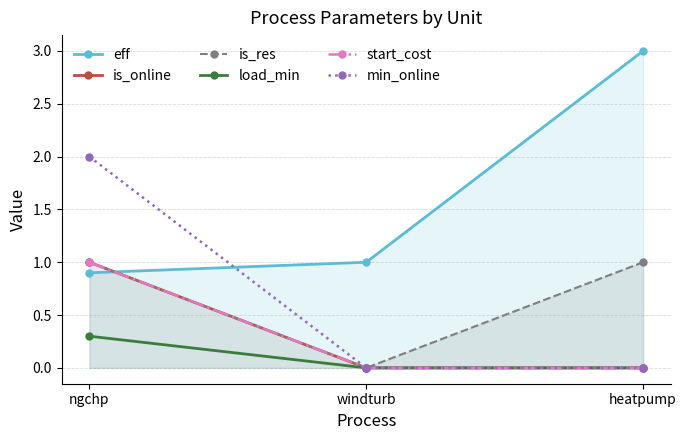

Reading left to right, what are all the values shown in this chart?

eff: ngchp=0.9	windturb=1.0	heatpump=3.0
is_online: ngchp=1.0	windturb=0.0	heatpump=0.0
is_res: ngchp=1.0	windturb=0.0	heatpump=1.0
load_min: ngchp=0.3	windturb=0.0	heatpump=0.0
start_cost: ngchp=1.0	windturb=0.0	heatpump=0.0
min_online: ngchp=2.0	windturb=0.0	heatpump=0.0